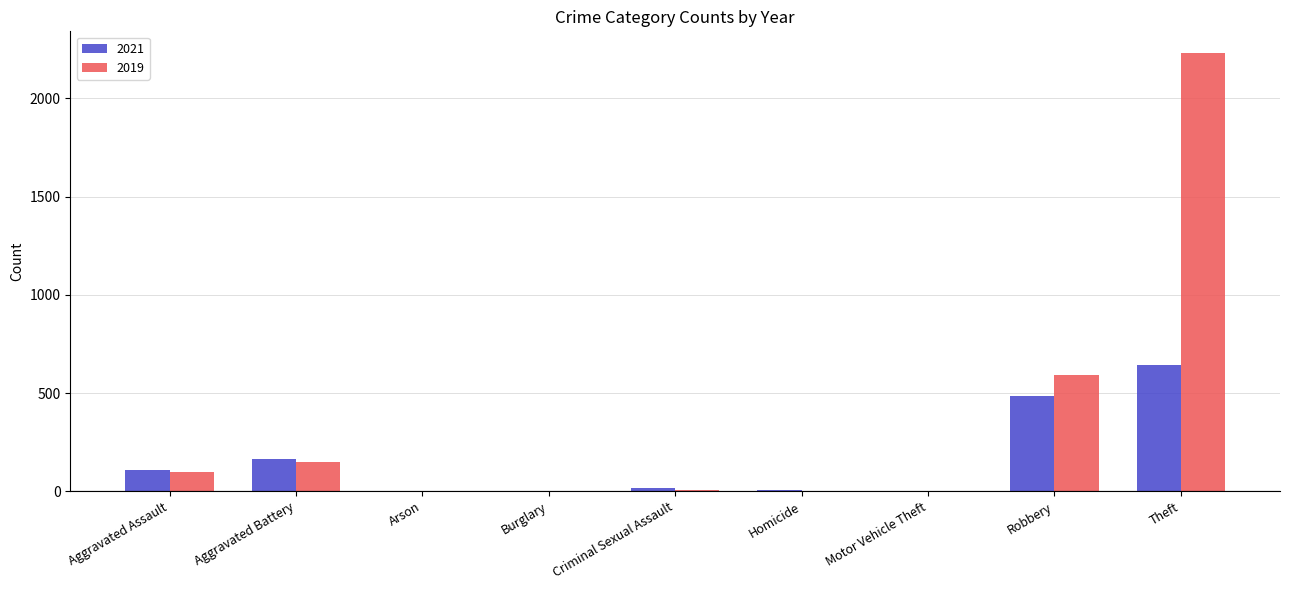

Which category has the highest value across all series?

Theft